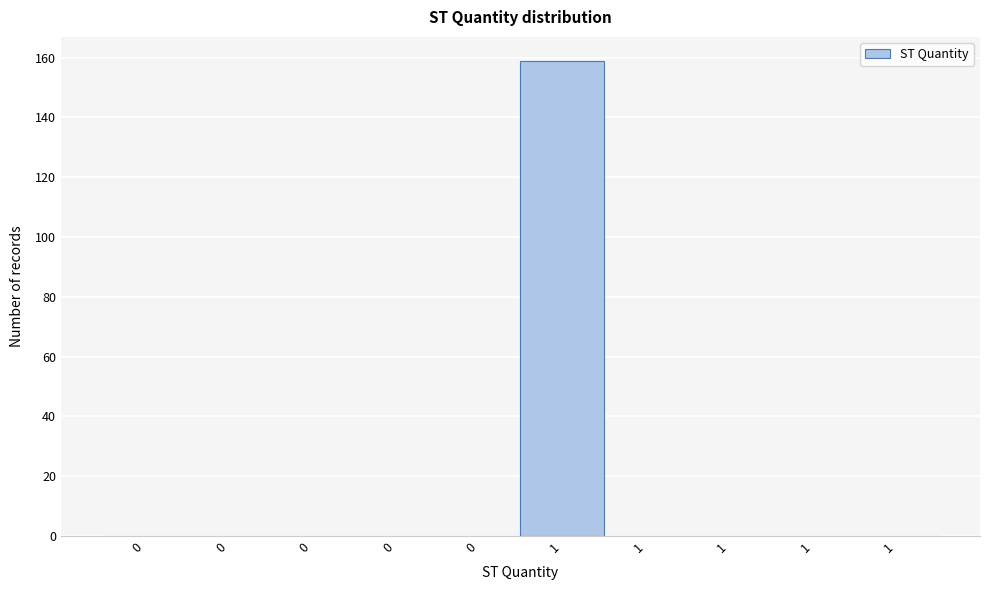

How many data points does each series have?

10